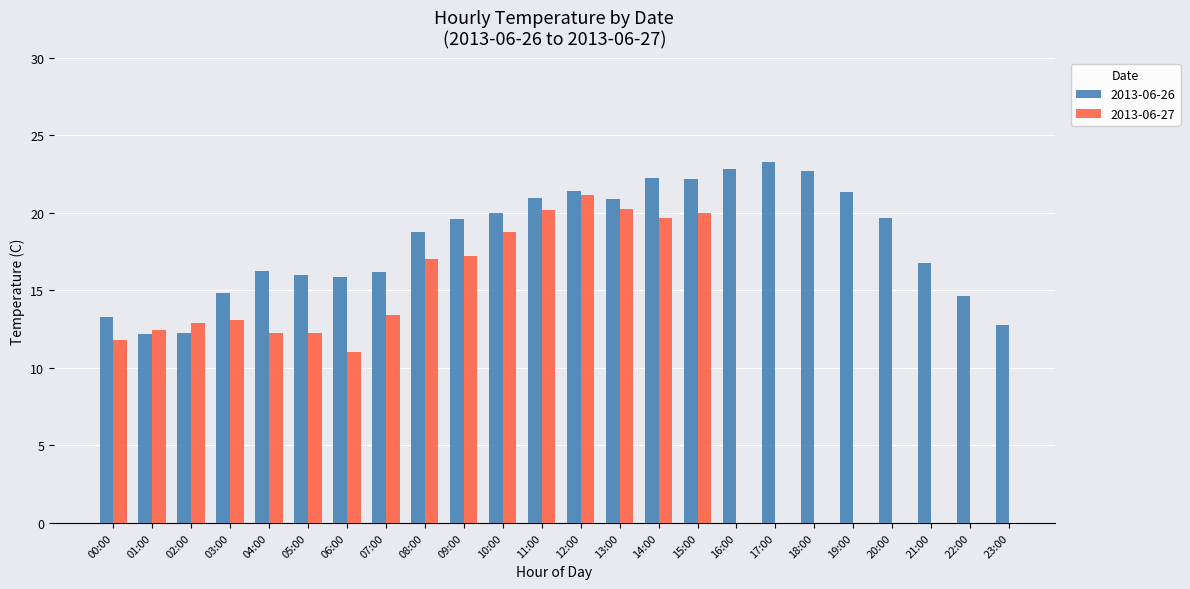

What is the lowest value of the 2013-06-26 series?

12.2